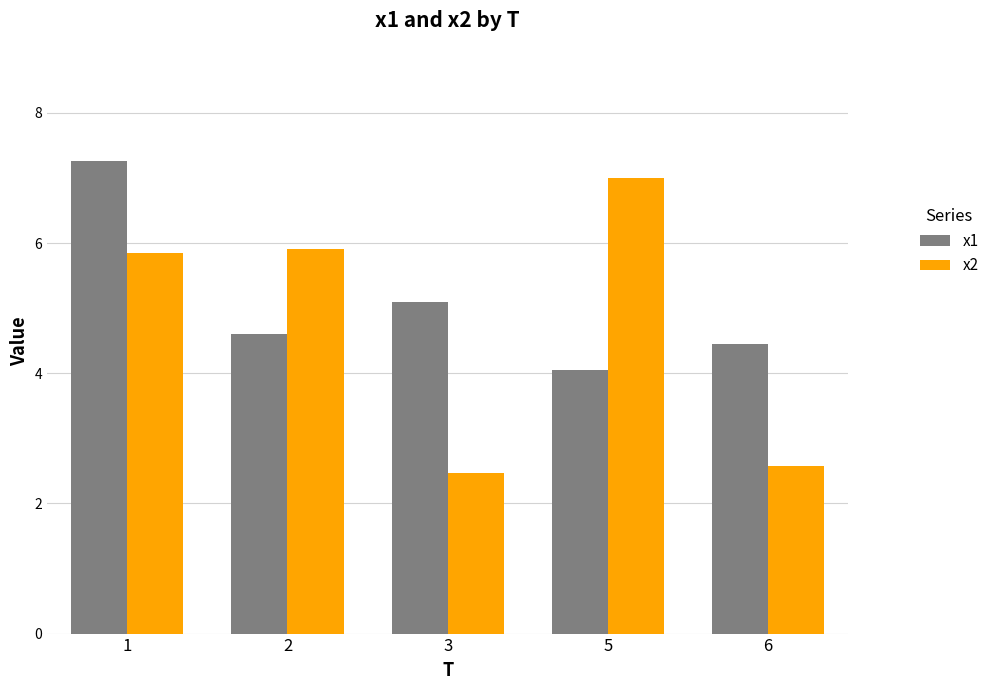

At how many categories does at least one series exceed 5?

4